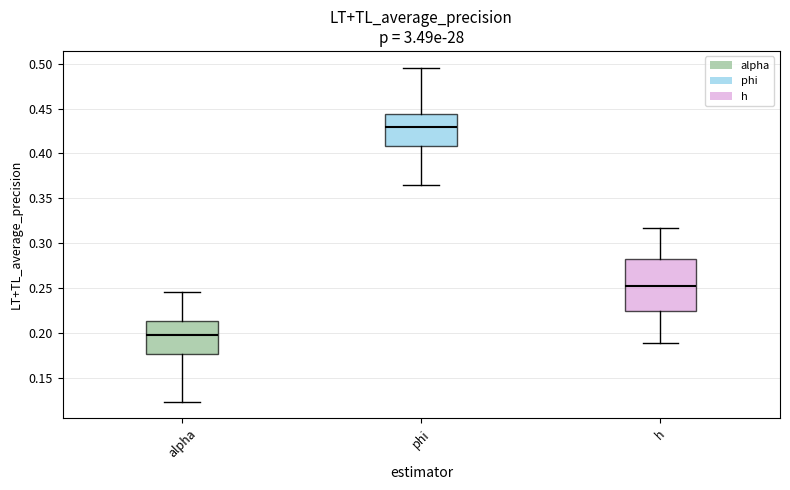

Reading left to right, transcribe this box plot: for each box, give where its median line is, the range the box spans, and where its two whiskers end, as read against the y-axis. The values are not printed on the chart, so give them approximately, as read against the axis.

alpha: median 0.200, box 0.175 to 0.215, whiskers 0.125 to 0.245
phi: median 0.430, box 0.410 to 0.445, whiskers 0.365 to 0.495
h: median 0.255, box 0.225 to 0.280, whiskers 0.190 to 0.315